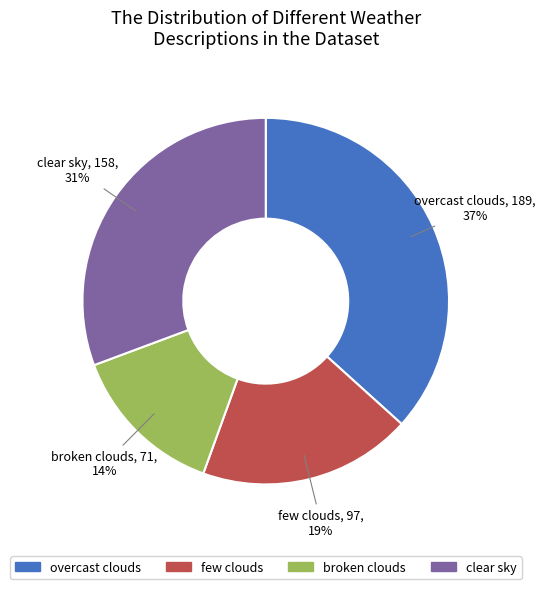

To the nearest percent, what is the difference between the largest and smallest slice percentages?

23%